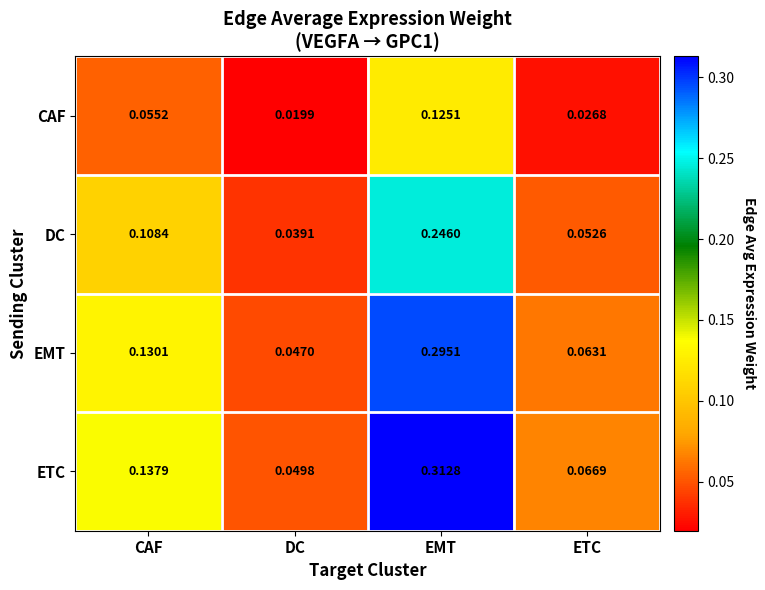

List the labels in order of DC value, largest first.

EMT, CAF, ETC, DC